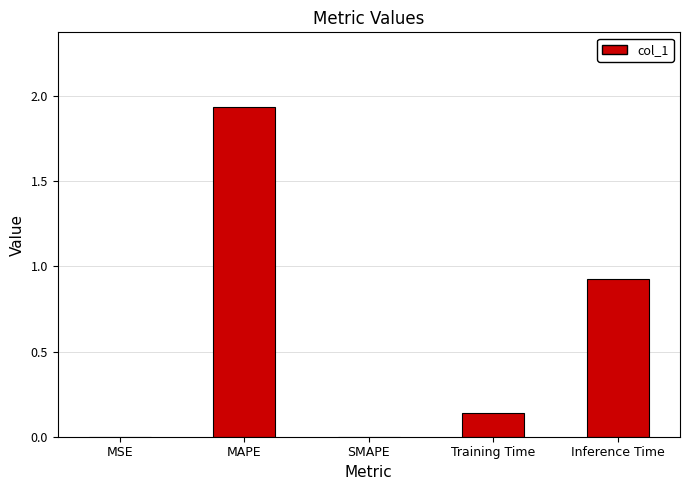

The chart shows a value of 0.8 at MAPE. True or false?

False